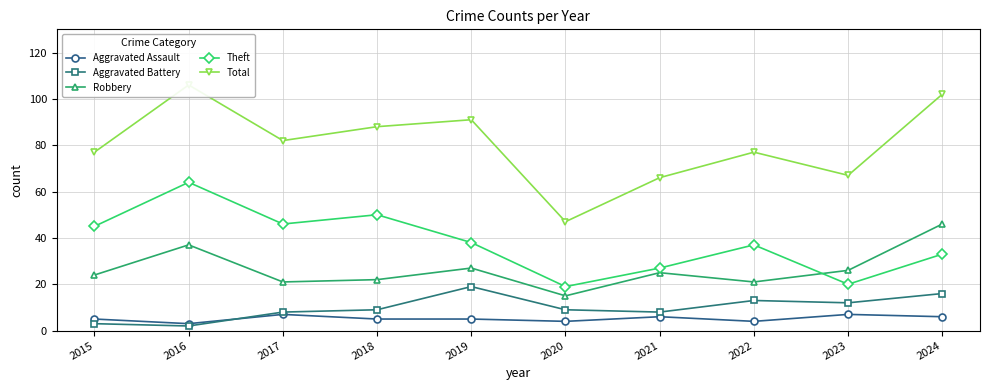

How many categories are shown in the chart?

10